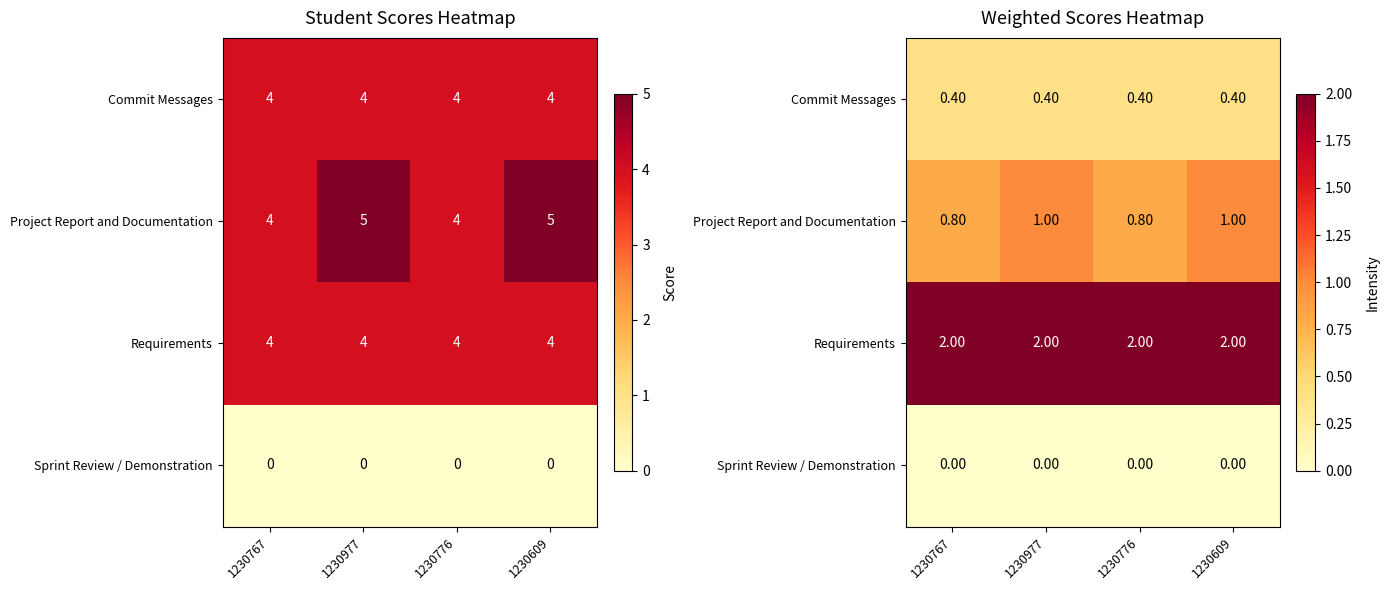

How many values in the Project Report and Documentation series are below 1?

2